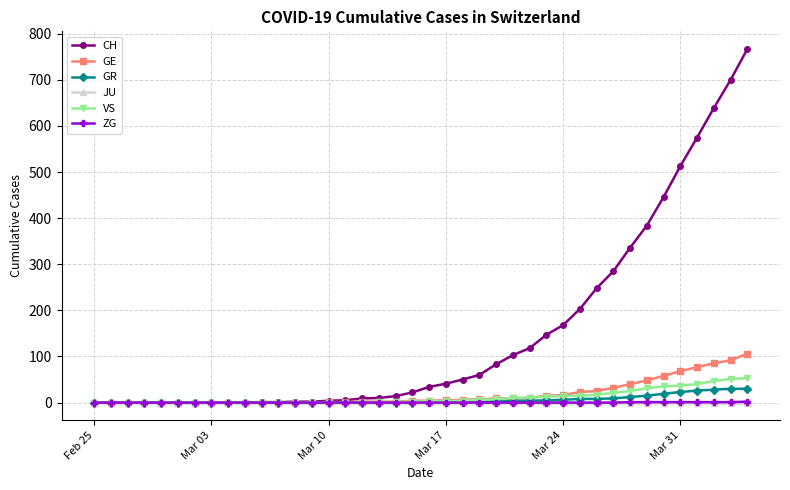

Which series has the largest total across all categories?

CH